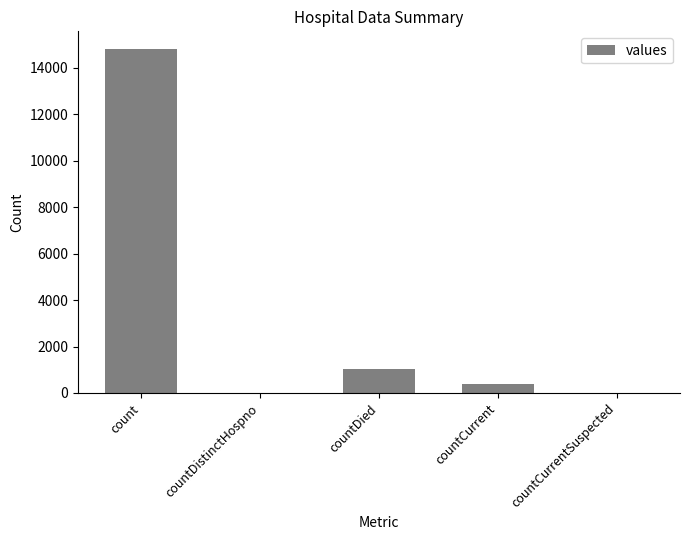

The value at countDistinctHospno is 6921. True or false?

False